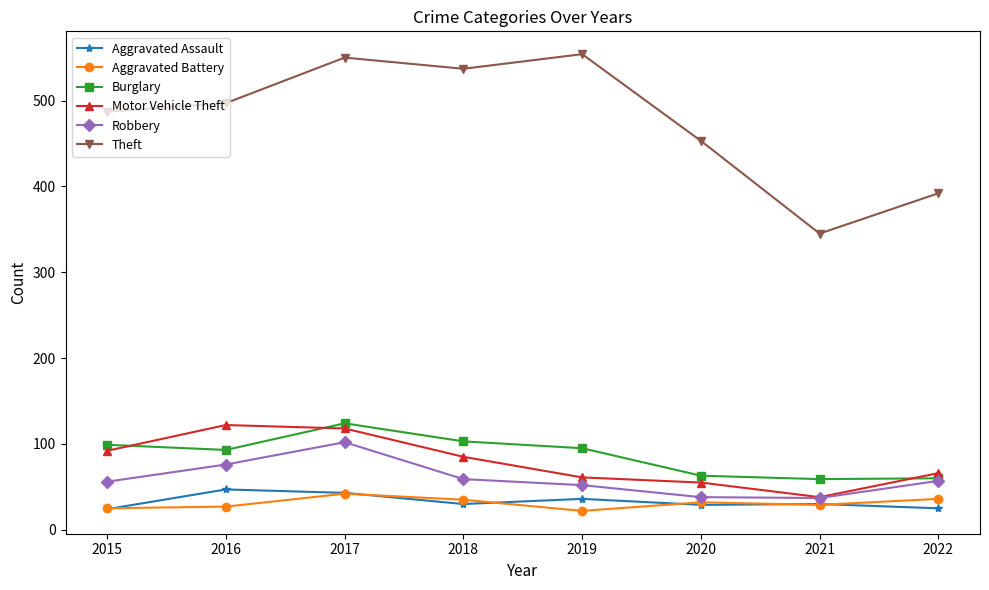

What is the greatest value displayed?

554